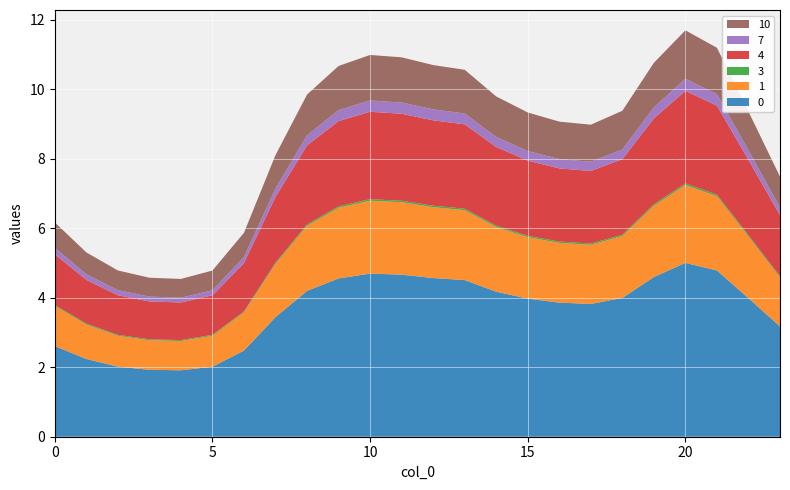

Reading right to left, extract all data points from this chart.

0: 23=3.2	22=4.0	21=4.8	20=5.0	19=4.6	18=4.0	17=3.8	16=3.9	15=4.0	14=4.2	13=4.5	12=4.6	11=4.7	10=4.7	9=4.6	8=4.2	7=3.4	6=2.5	5=2.0	4=1.9	3=1.9	2=2.0	1=2.2	0=2.6
1: 23=1.4	22=1.8	21=2.1	20=2.2	19=2.1	18=1.8	17=1.7	16=1.7	15=1.8	14=1.9	13=2.0	12=2.0	11=2.1	10=2.1	9=2.0	8=1.9	7=1.5	6=1.1	5=0.9	4=0.8	3=0.9	2=0.9	1=1.0	0=1.2
3: 23=0.0	22=0.0	21=0.0	20=0.0	19=0.0	18=0.0	17=0.0	16=0.0	15=0.0	14=0.0	13=0.0	12=0.0	11=0.0	10=0.0	9=0.0	8=0.0	7=0.0	6=0.0	5=0.0	4=0.0	3=0.0	2=0.0	1=0.0	0=0.0
4: 23=1.8	22=2.2	21=2.6	20=2.7	19=2.5	18=2.2	17=2.1	16=2.1	15=2.2	14=2.3	13=2.4	12=2.5	11=2.5	10=2.5	9=2.5	8=2.3	7=1.9	6=1.4	5=1.1	4=1.1	3=1.1	2=1.1	1=1.3	0=1.5
7: 23=0.2	22=0.3	21=0.3	20=0.3	19=0.3	18=0.3	17=0.3	16=0.3	15=0.3	14=0.3	13=0.3	12=0.3	11=0.3	10=0.3	9=0.3	8=0.3	7=0.2	6=0.2	5=0.1	4=0.1	3=0.1	2=0.1	1=0.2	0=0.2
10: 23=0.9	22=1.1	21=1.3	20=1.4	19=1.3	18=1.1	17=1.1	16=1.1	15=1.1	14=1.2	13=1.3	12=1.3	11=1.3	10=1.3	9=1.3	8=1.2	7=1.0	6=0.7	5=0.6	4=0.5	3=0.5	2=0.6	1=0.6	0=0.7